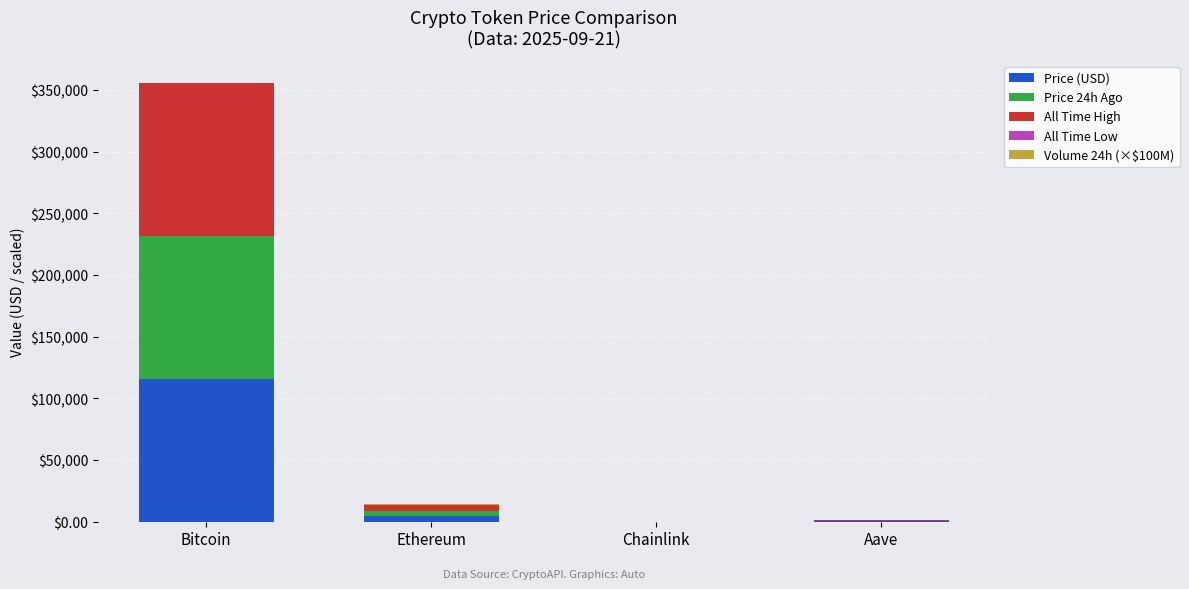

Are the bars grouped side by side (vs. stacked)?

No